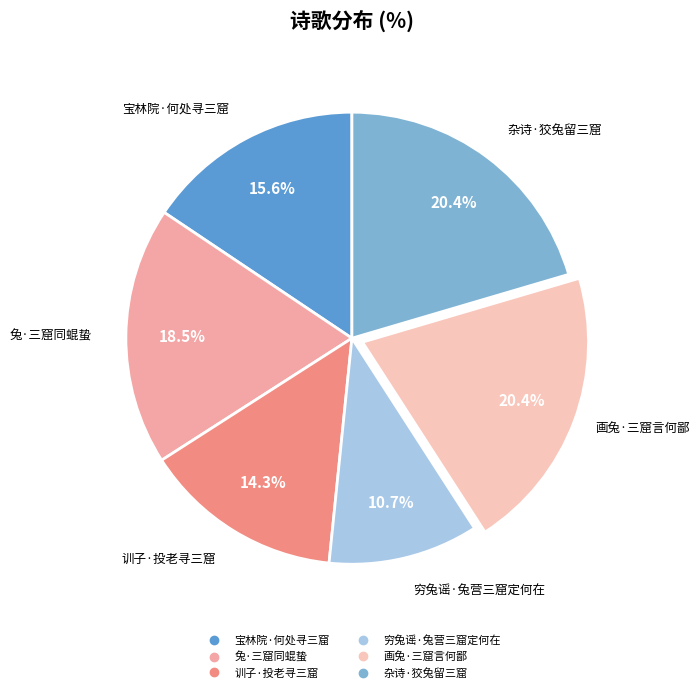

True or false: 训子·投老寻三窟 accounts for 9% of the total.

False